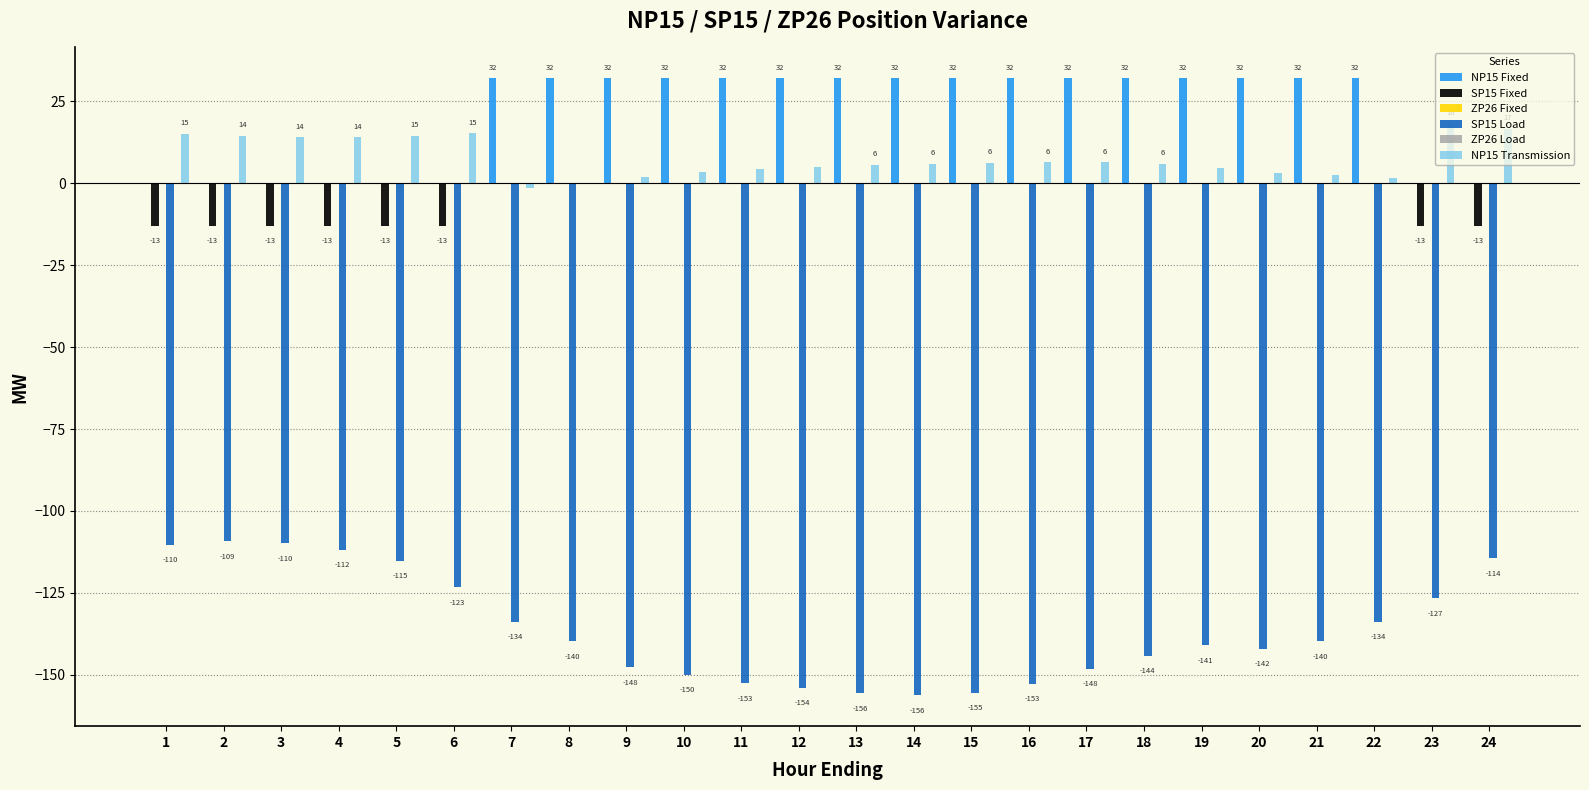

Are the bars grouped side by side (vs. stacked)?

Yes